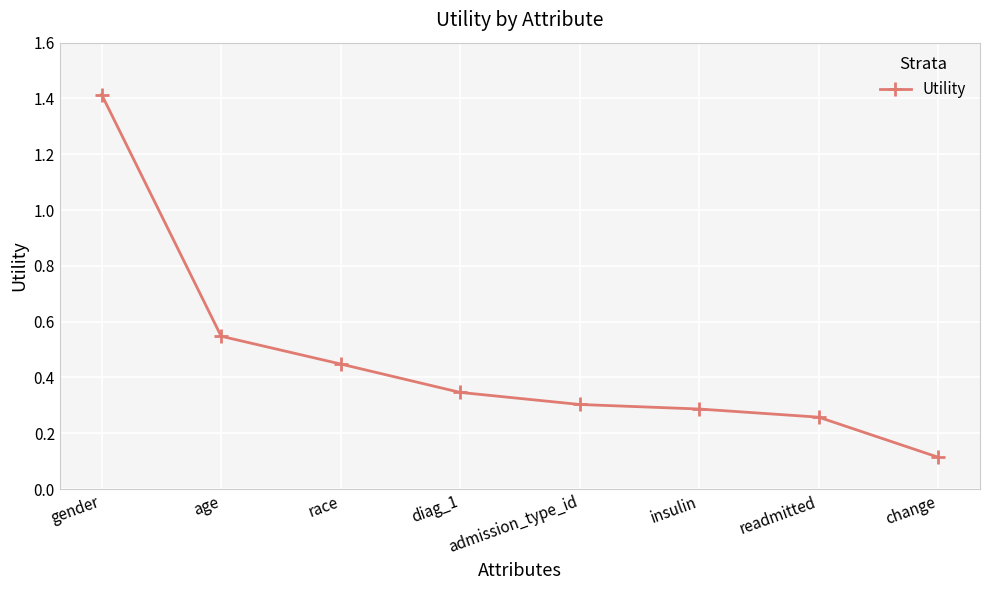

At which category does the chart reach its minimum across all series?

change